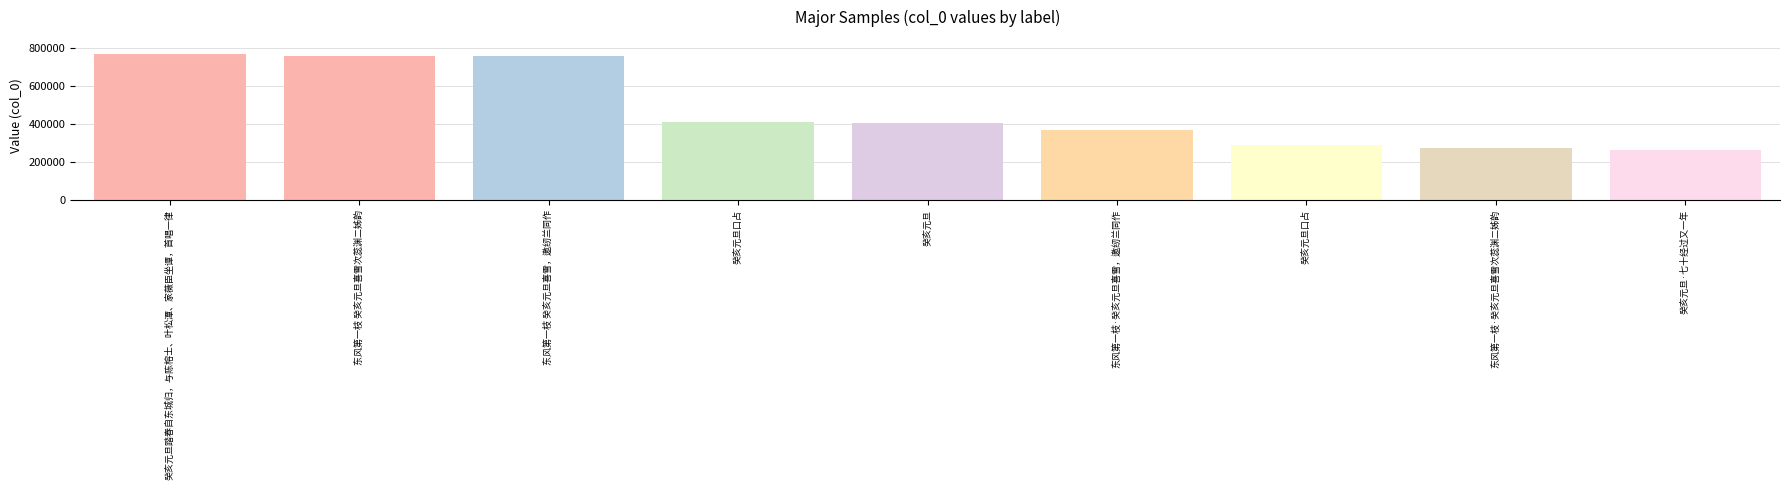

Reading left to right, list all the values displayed in this chart.

772142	757367	757283	414042	408893	369178	292479	275898	263387